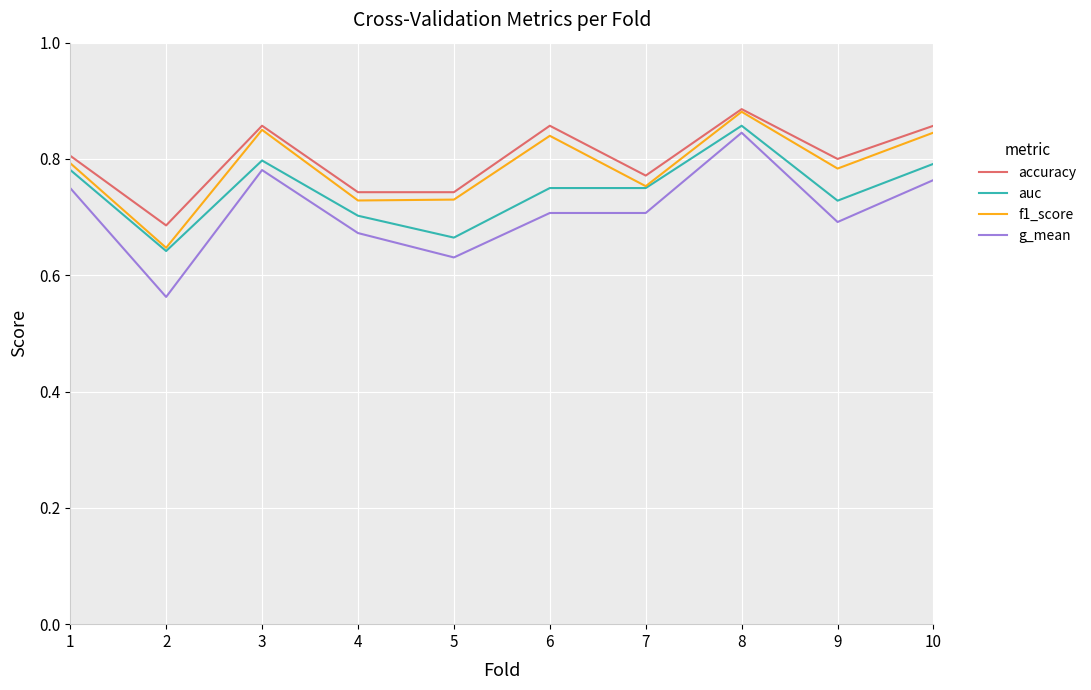

Which category has the highest value in the auc series?

8